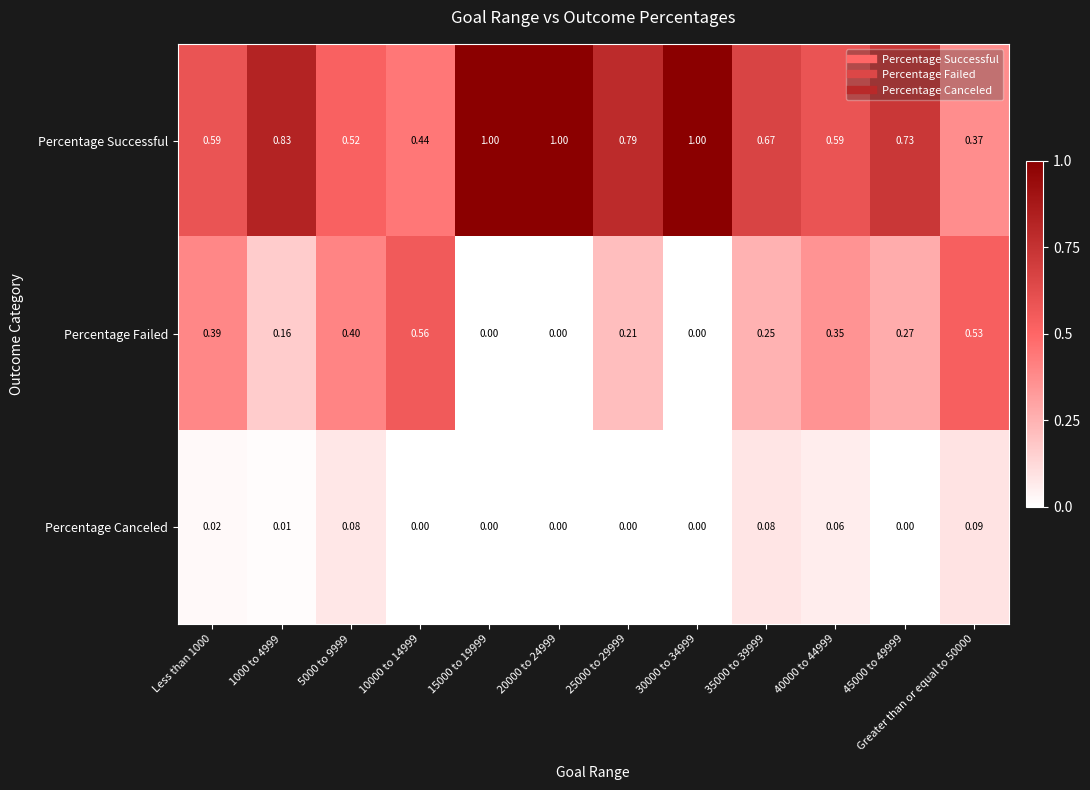

Which series has the largest total across all categories?

Percentage Successful